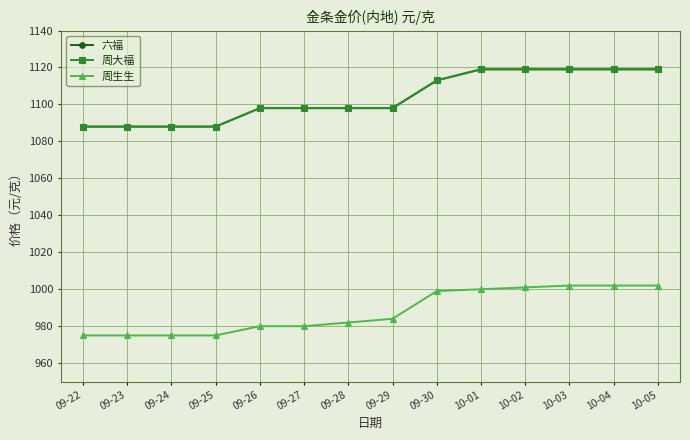

How many lines are shown in the chart?

3